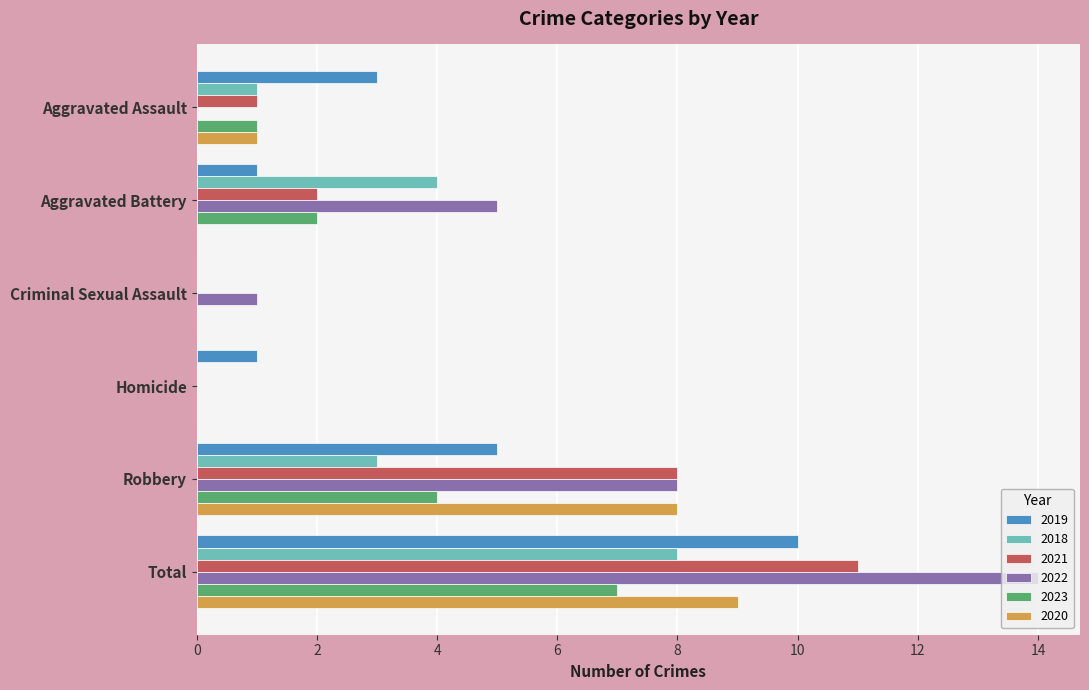

At which label does 2018 reach its peak?

Total